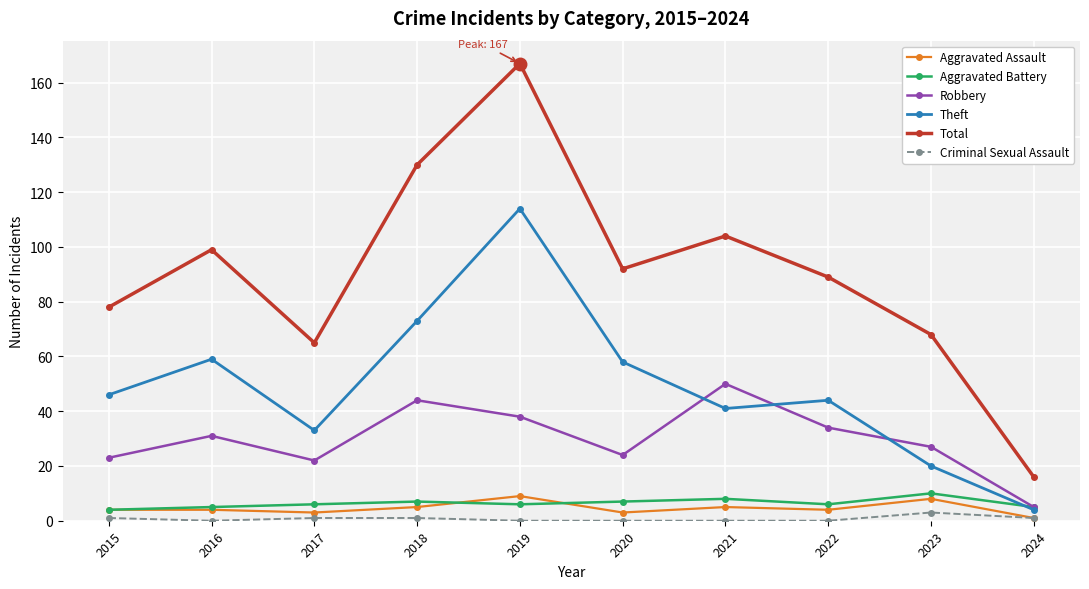

Is it true that Criminal Sexual Assault equals 1 at 2018?

True